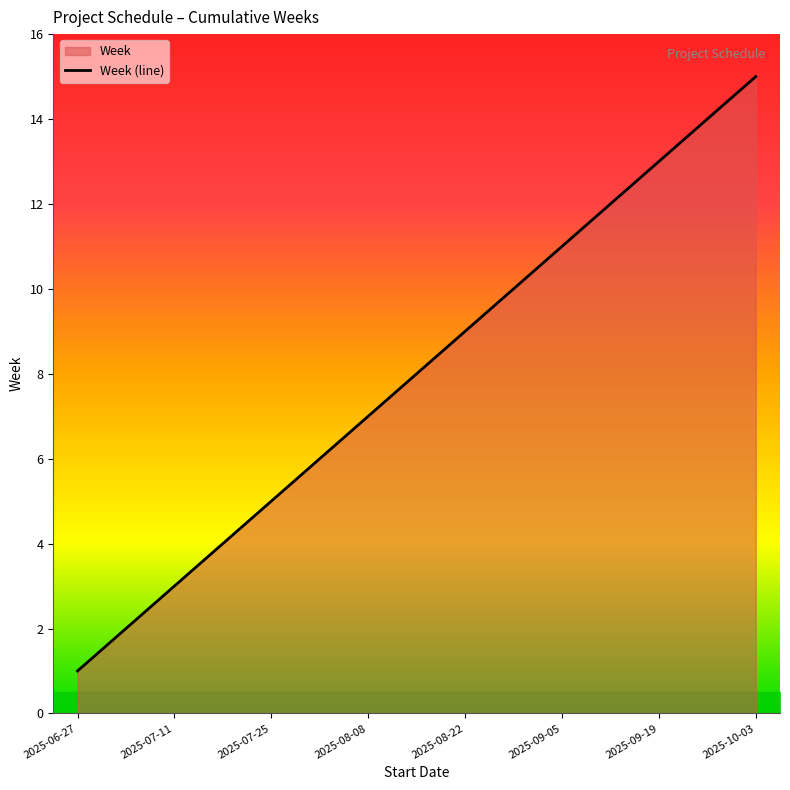

Which category has the lowest value across all series?

2025-06-27